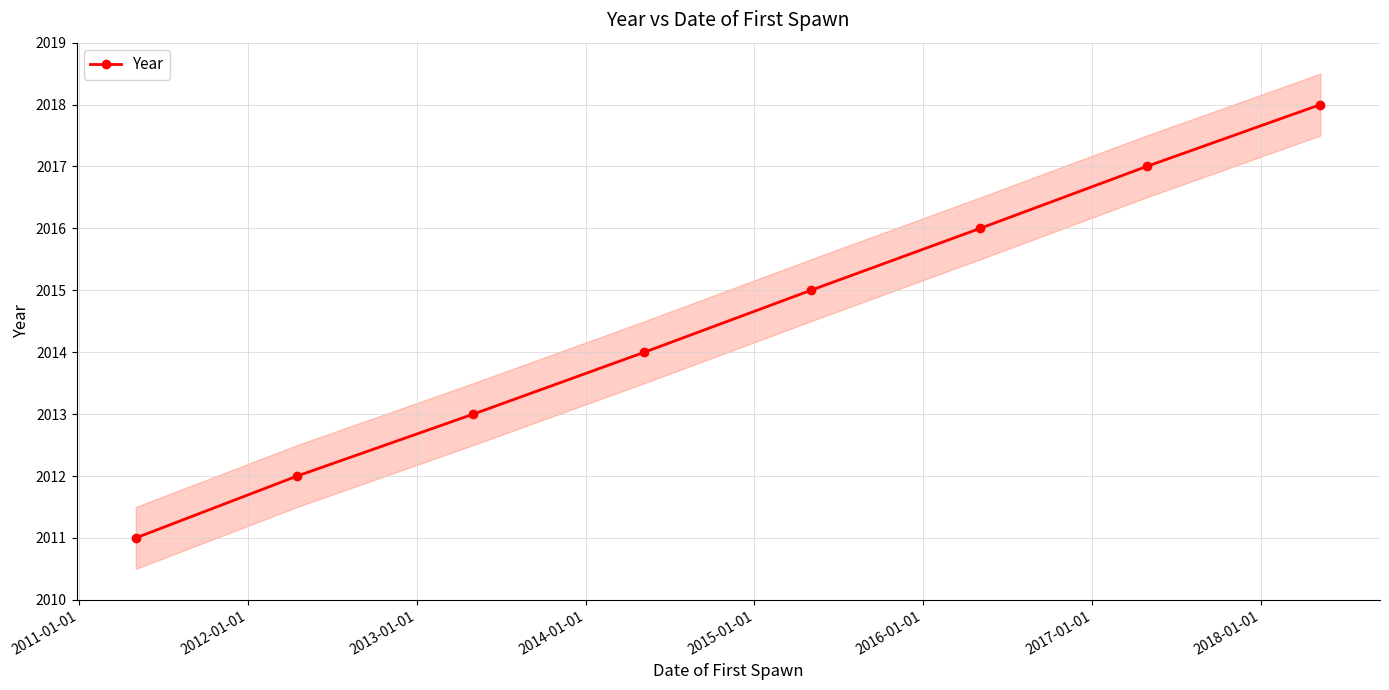

What is the lowest value of the Year series?

2011